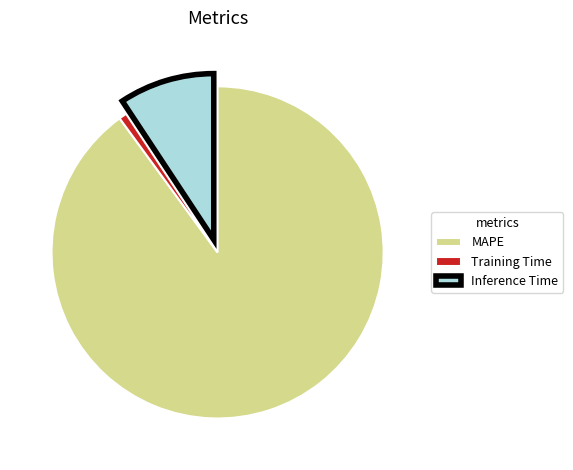

Do Inference Time and Training Time together represent more than half of the pie?

No